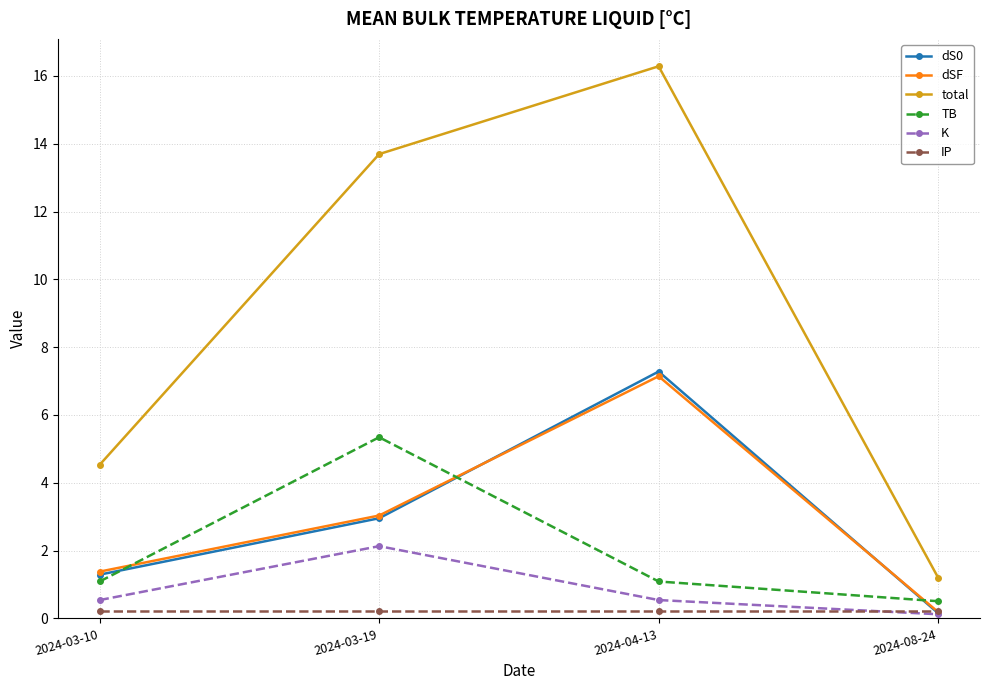

Read the dS0 value at 2024-03-19.

3.0